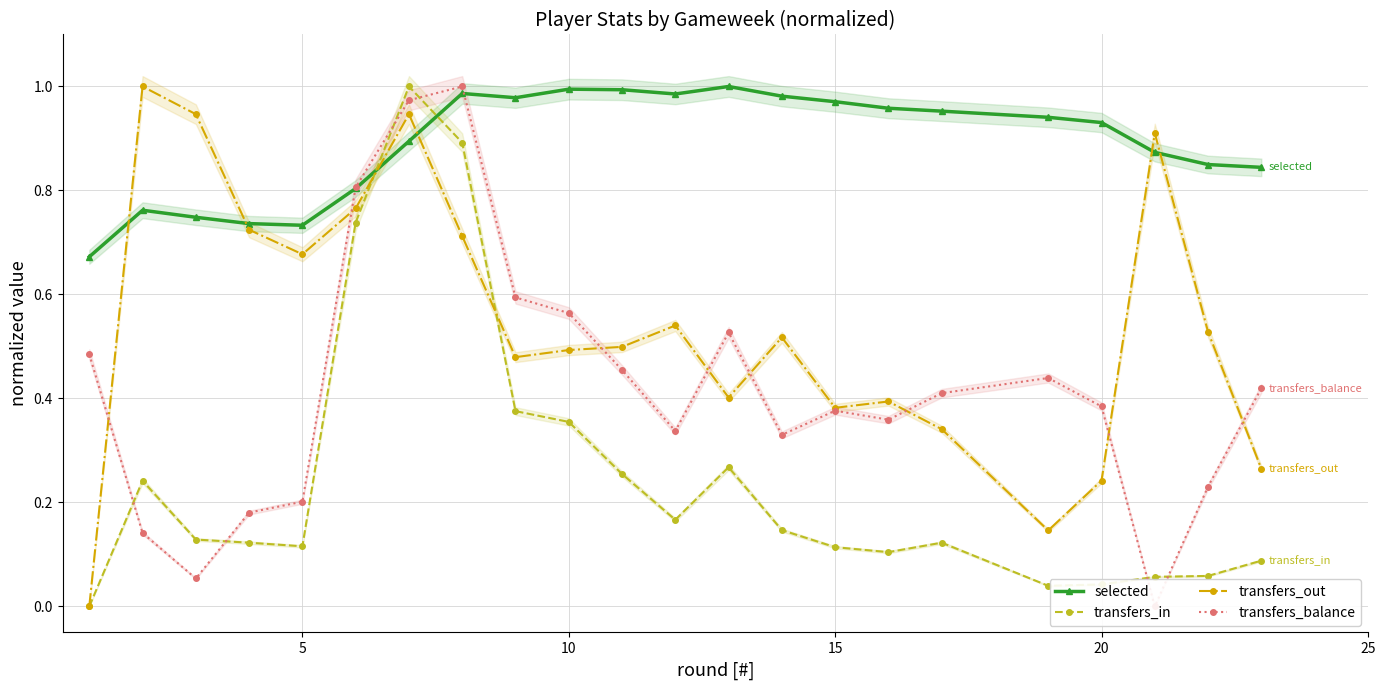

The transfers_out series shows 0.7 at 10. True or false?

False